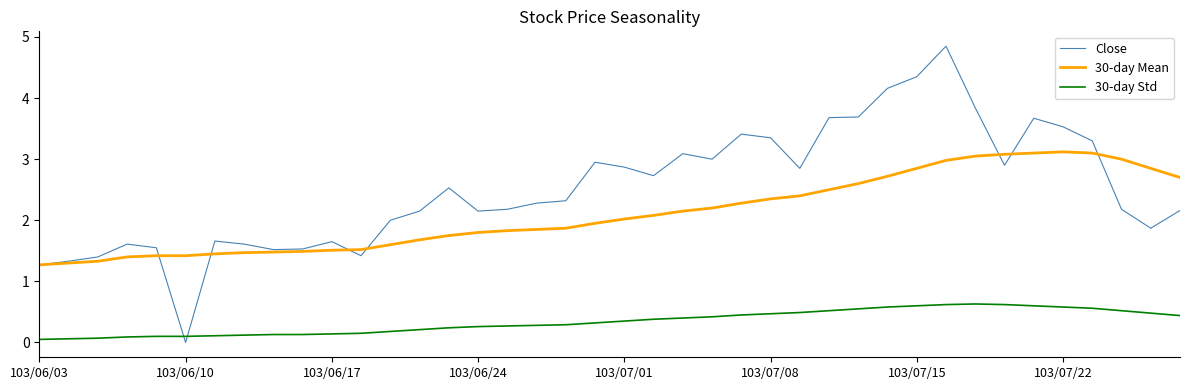

Which series has the largest range (max minus min)?

Close